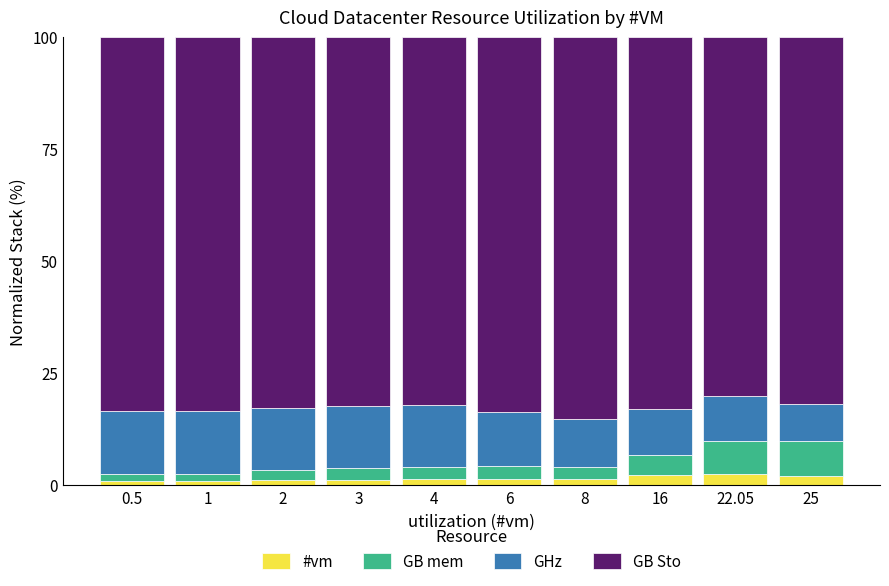

What is the sum of all #vm values?

14.9